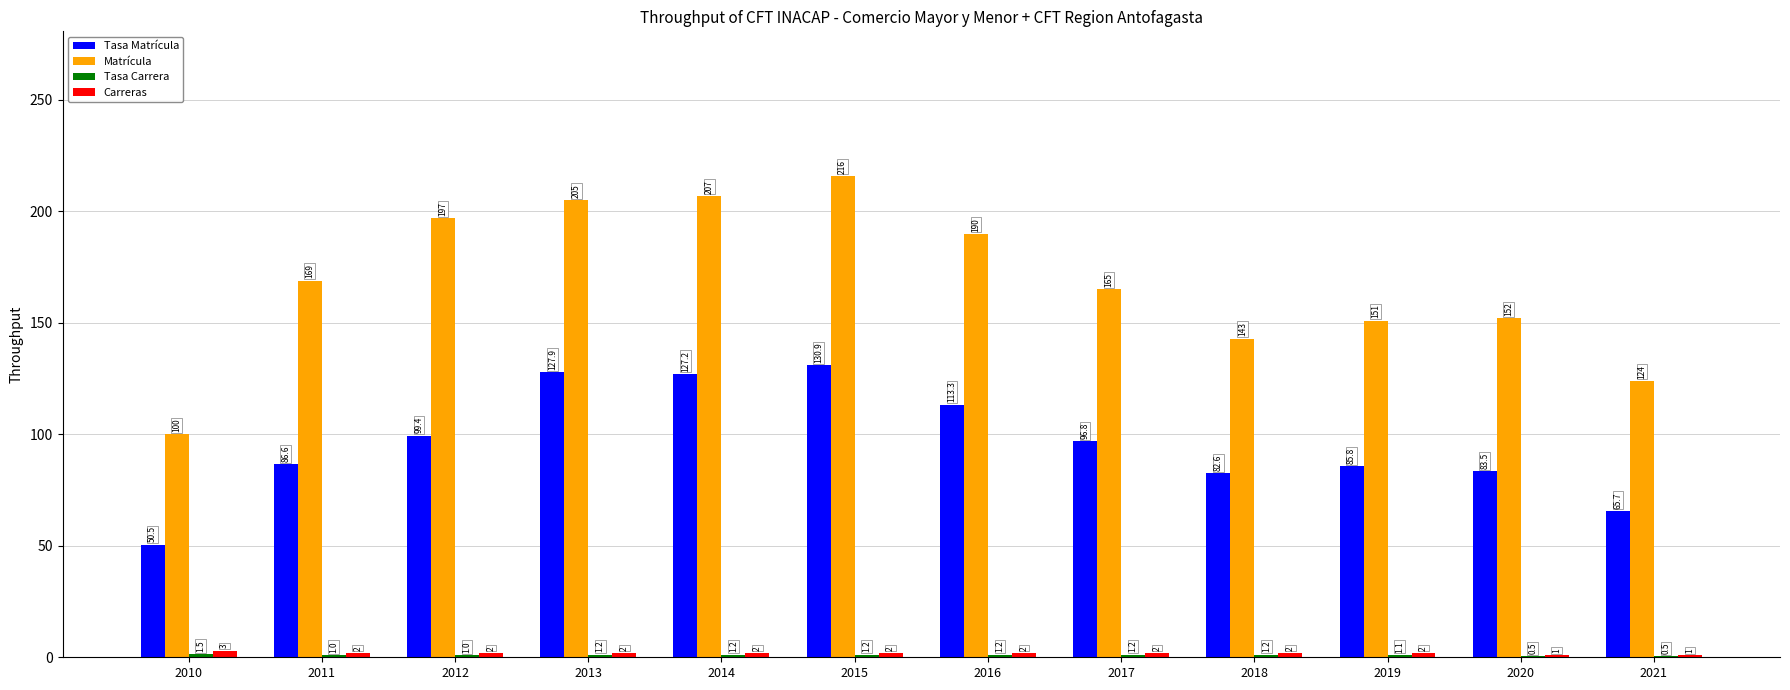

What value does the Tasa Matrícula series have at 2021?

65.7